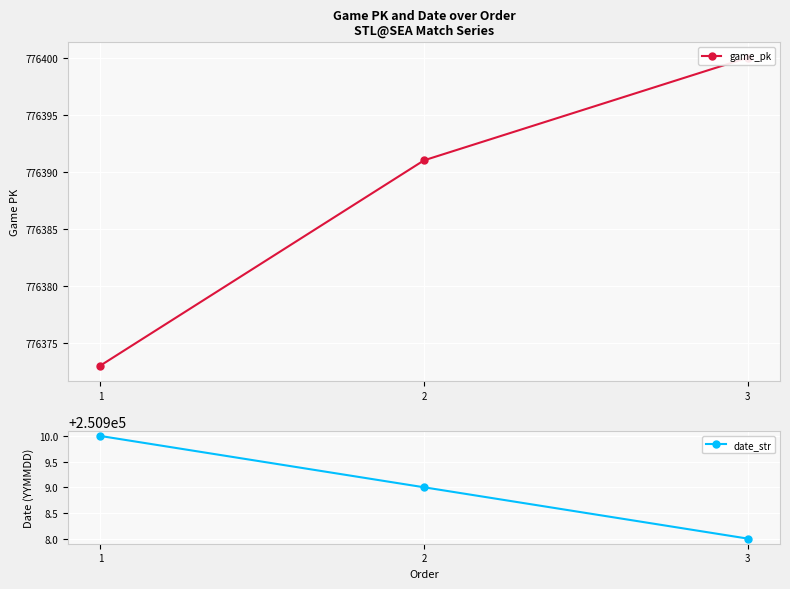

What is the difference between the maximum and minimum values in the game_pk series?

27